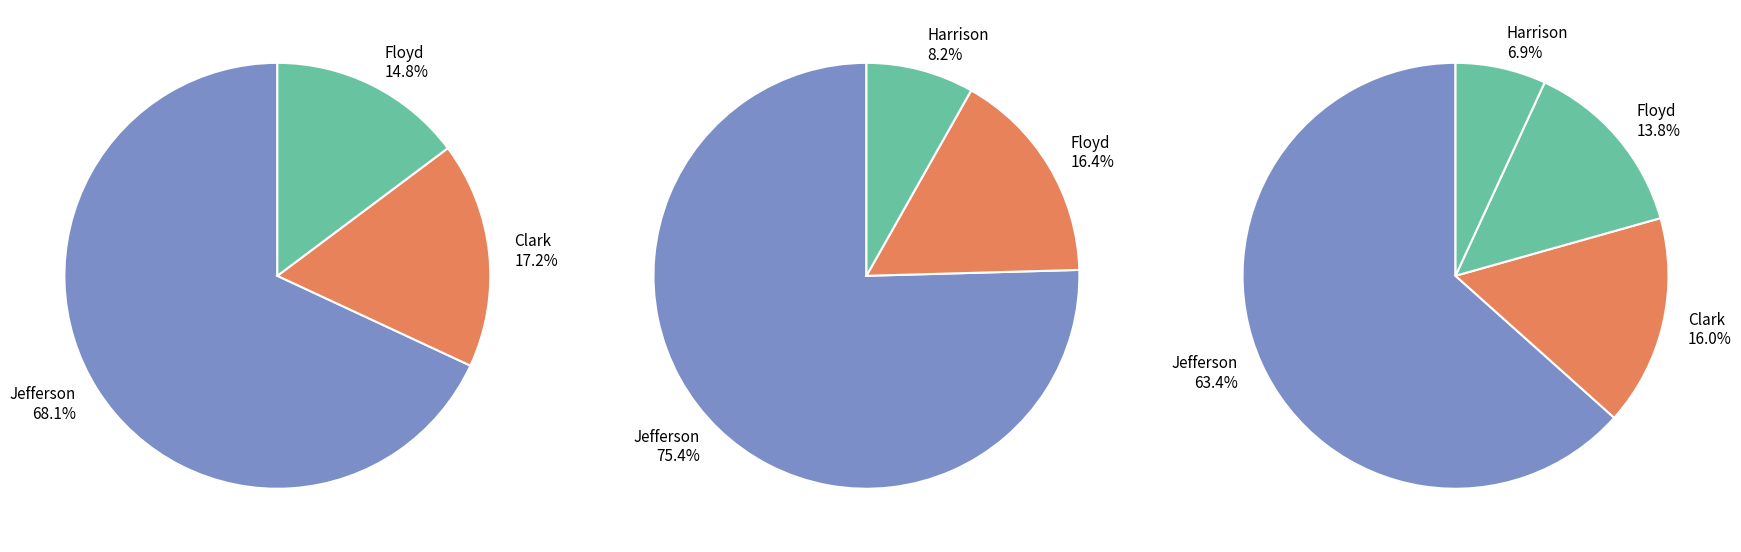

Which slice is the largest?

Jefferson